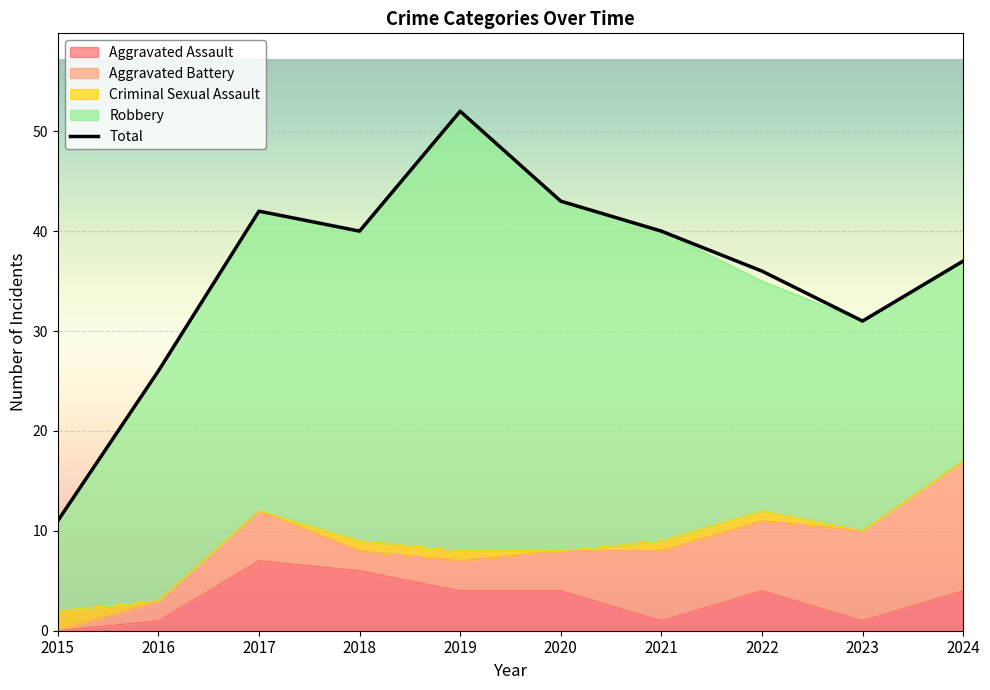

Which has a higher value, 2019 or 2018?

2019